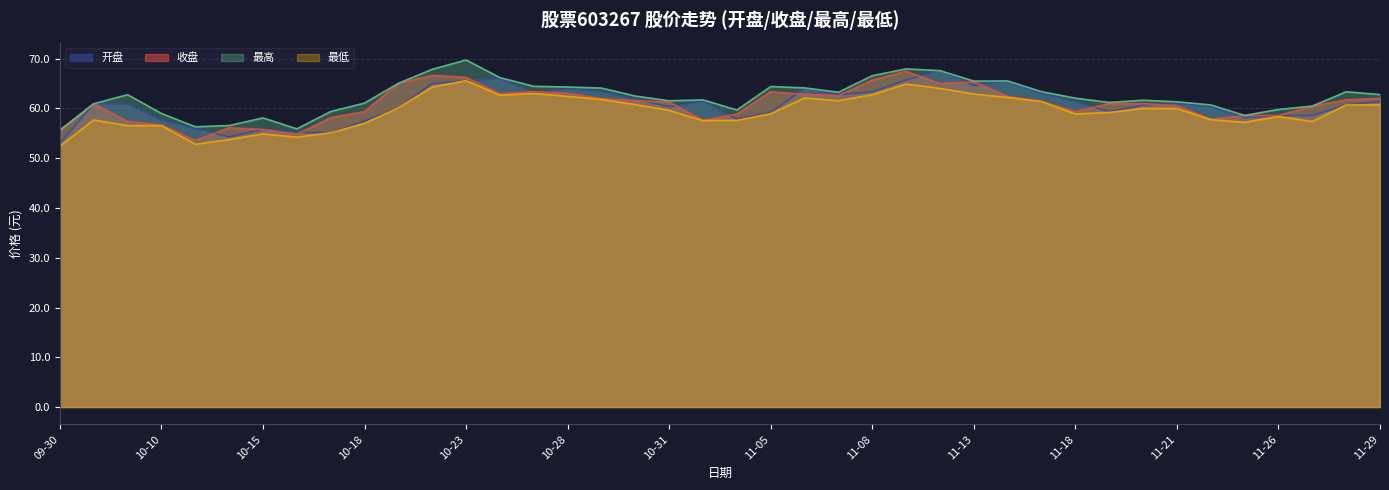

The value of 开盘 at 11-19 is 99.9. True or false?

False